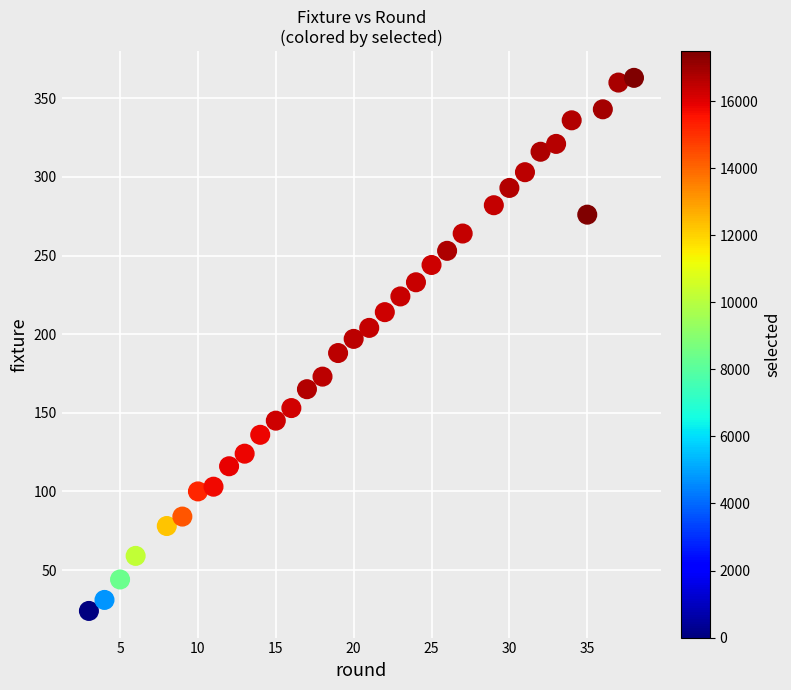

What is the range of Y values (max minus min)?

339